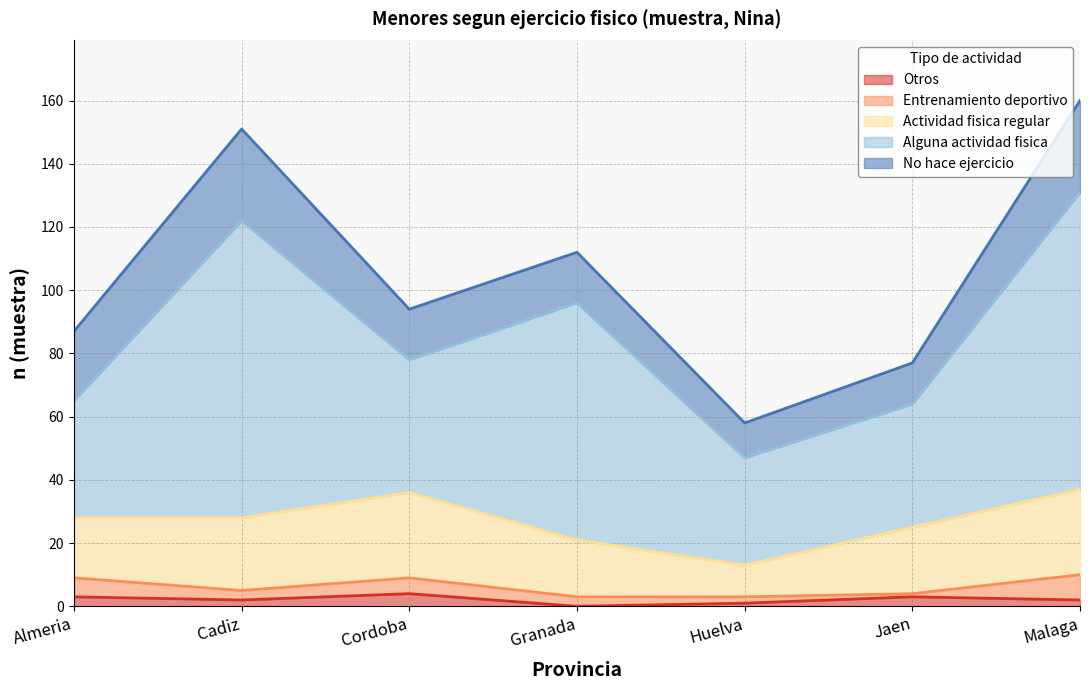

What are all the series names shown in the legend?

Otros, Entrenamiento deportivo, Actividad fisica regular, Alguna actividad fisica, No hace ejercicio